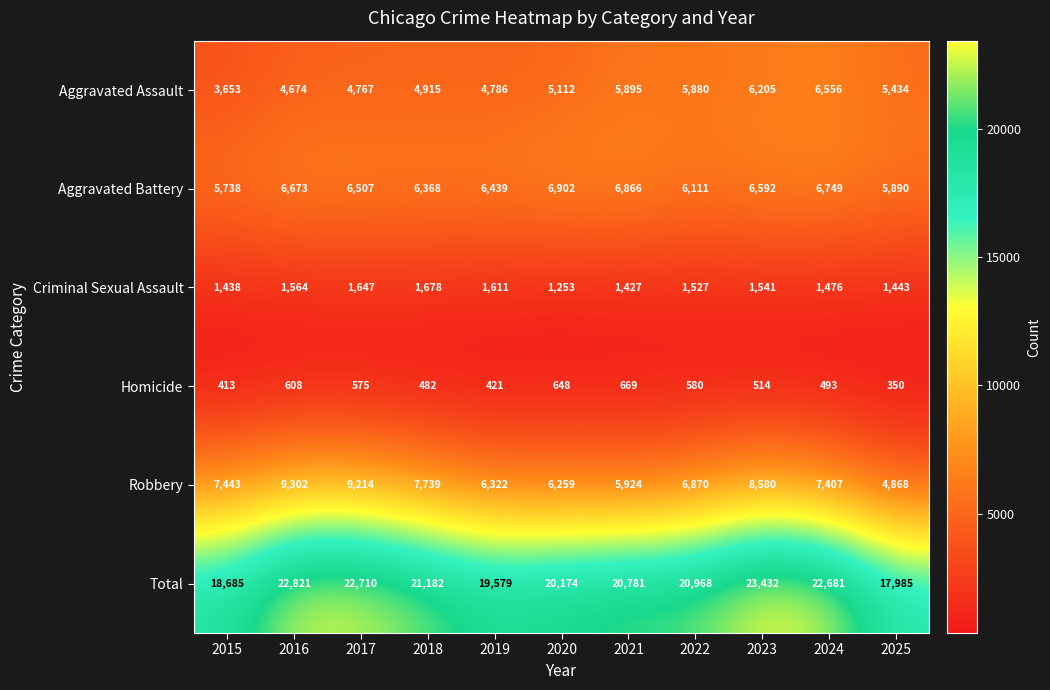

Read the Criminal Sexual Assault value at 2022, to the nearest 50.

1550